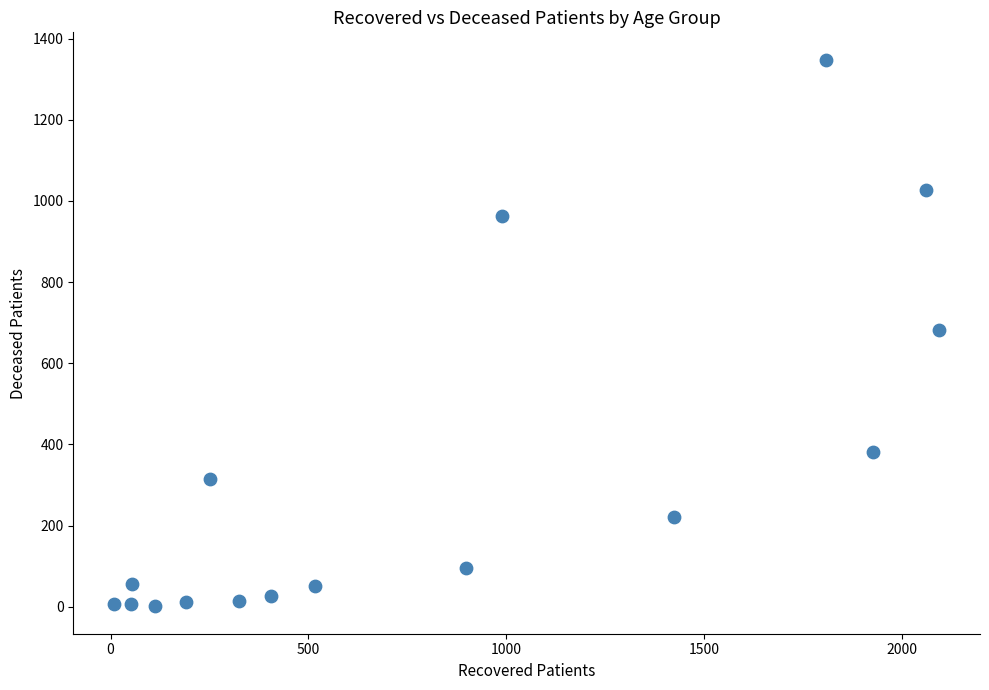

What is the range of Y values (max minus min)?

1347